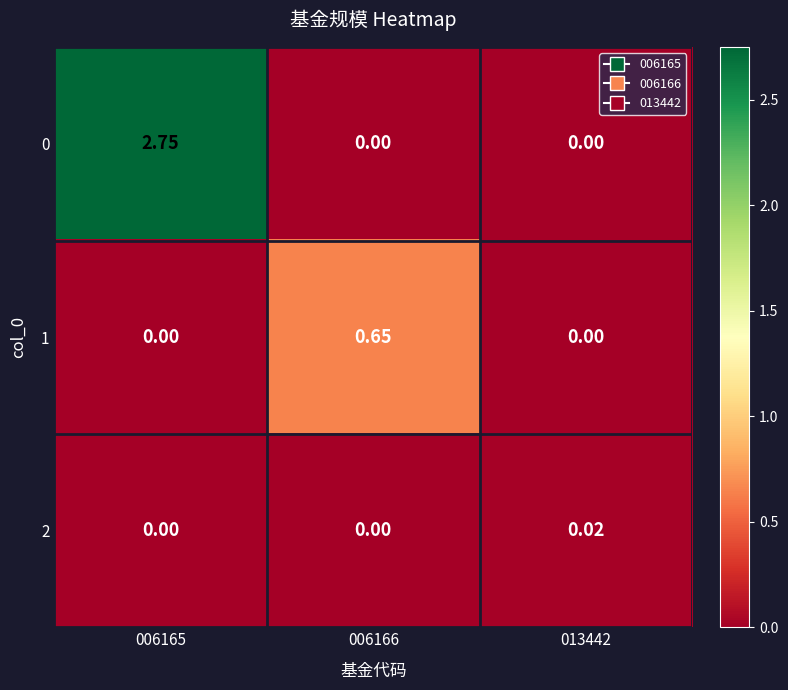

How many series are shown in this chart?

3